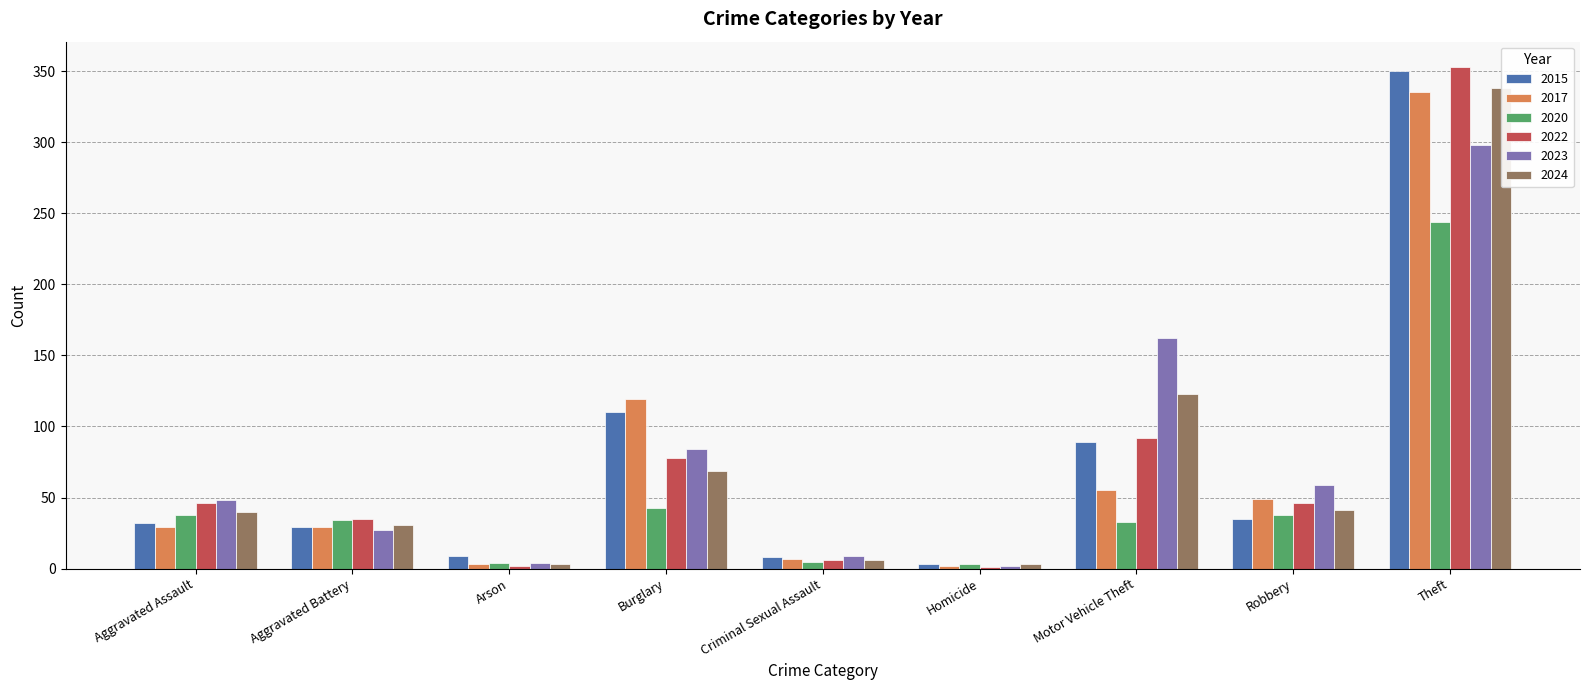

What is the smallest value displayed?

1